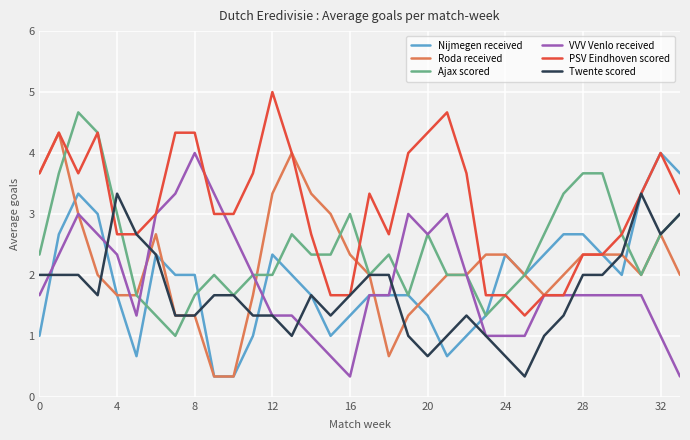

What is the maximum value for Twente scored?

3.3